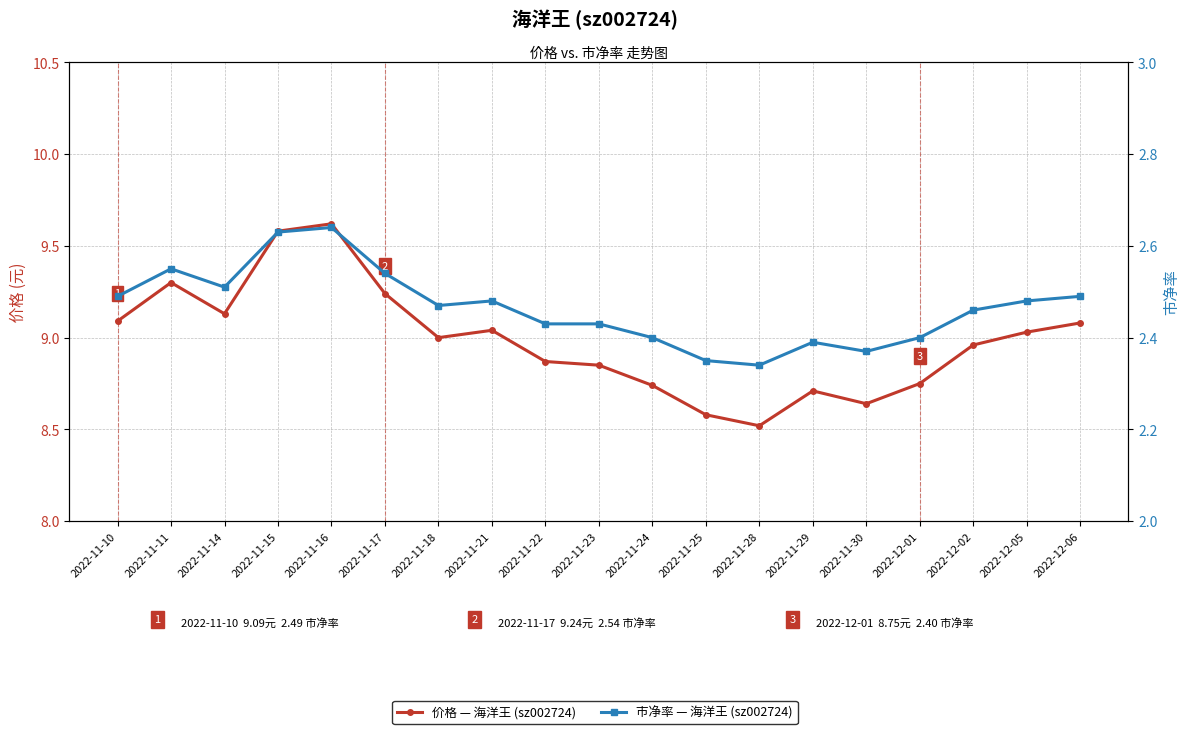

What is the smallest value displayed?

2.3